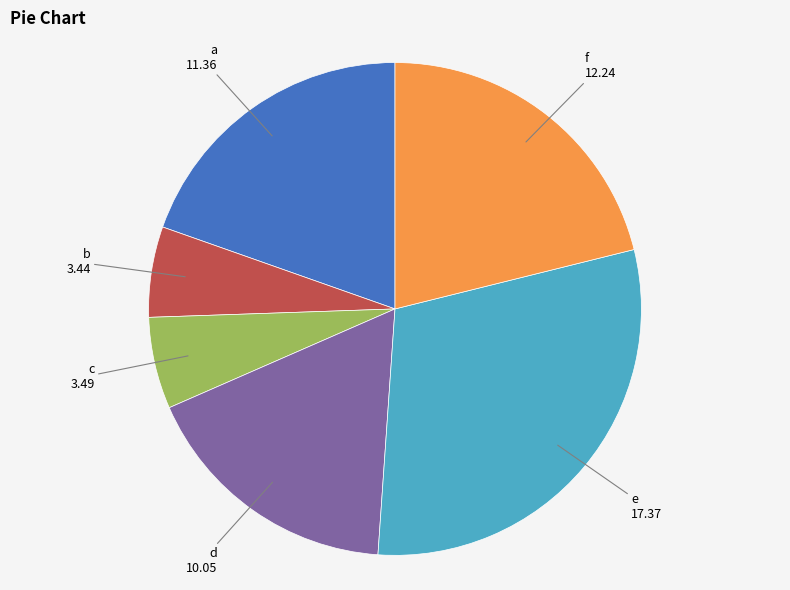

Does e account for over 50% of the chart?

No